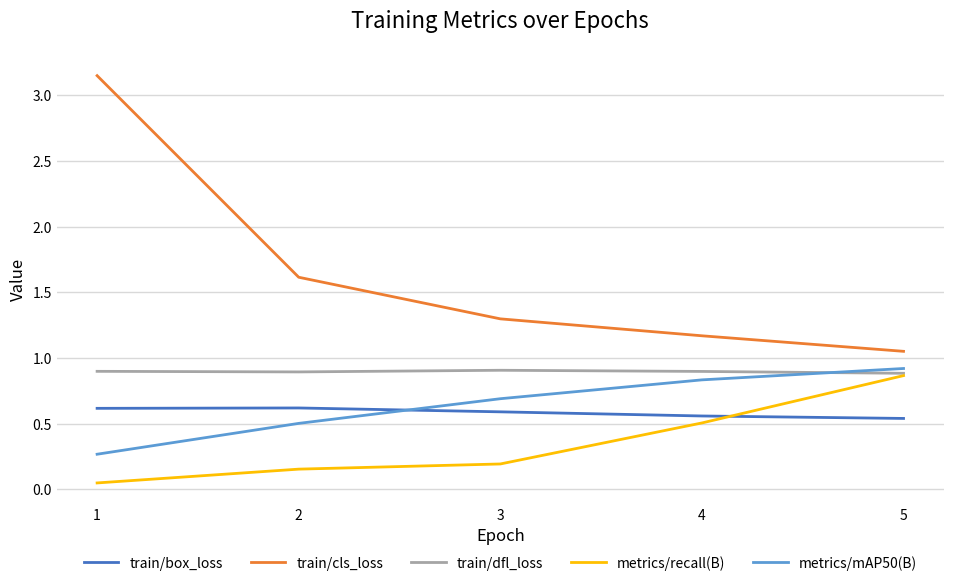

List the labels in order of train/cls_loss value, largest first.

1, 2, 3, 4, 5